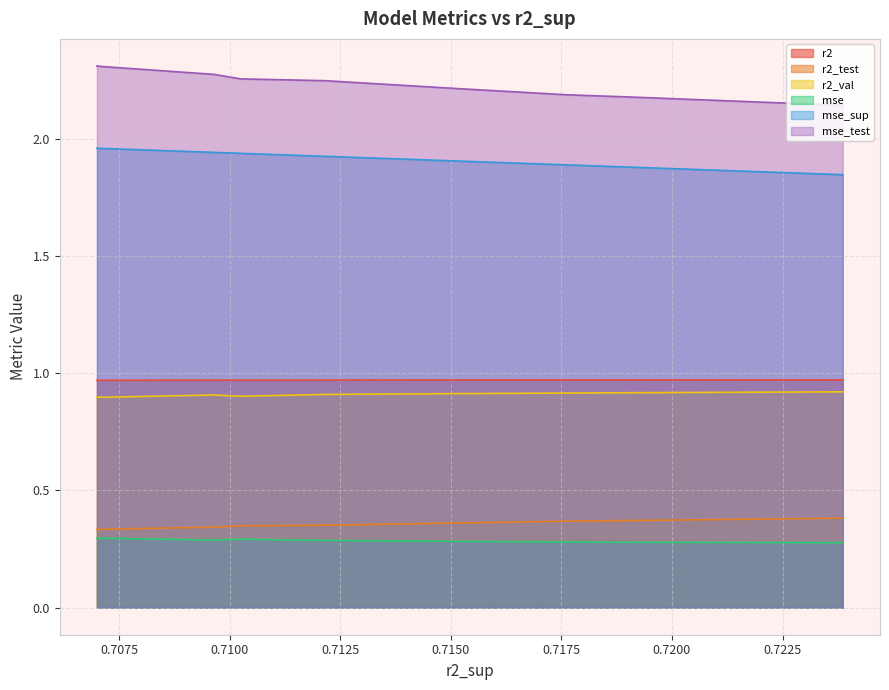

What is the value of the r2_test point at the 3rd from the left?

0.4